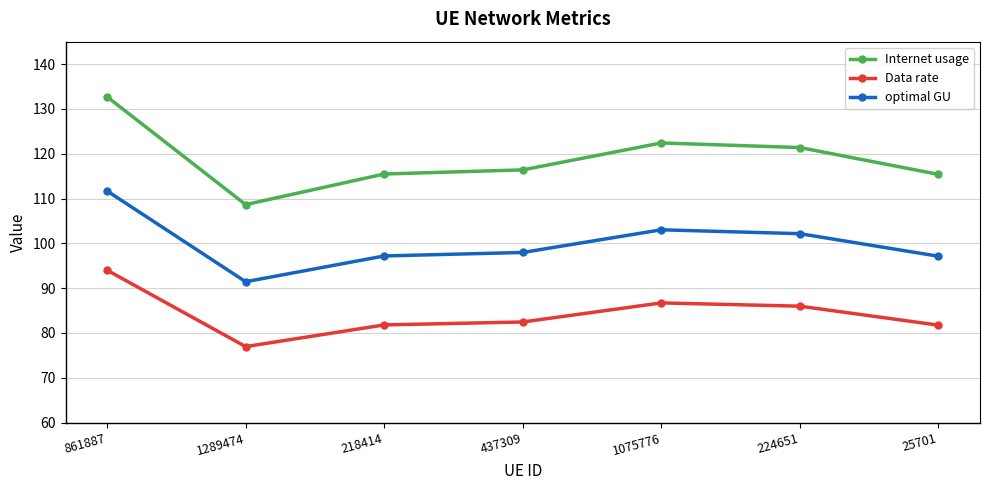

Which series has the widest spread of values?

Internet usage